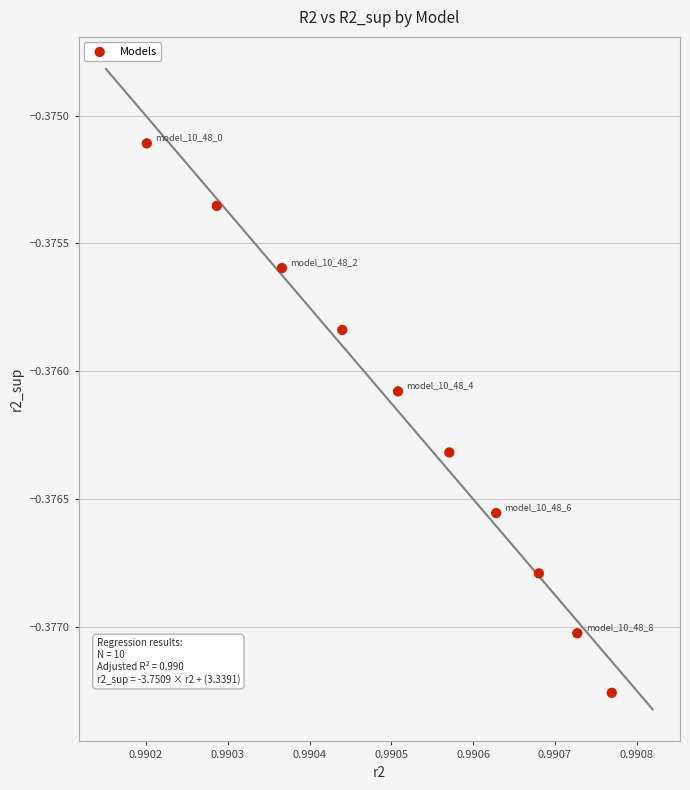

What is the average X value?

1.0